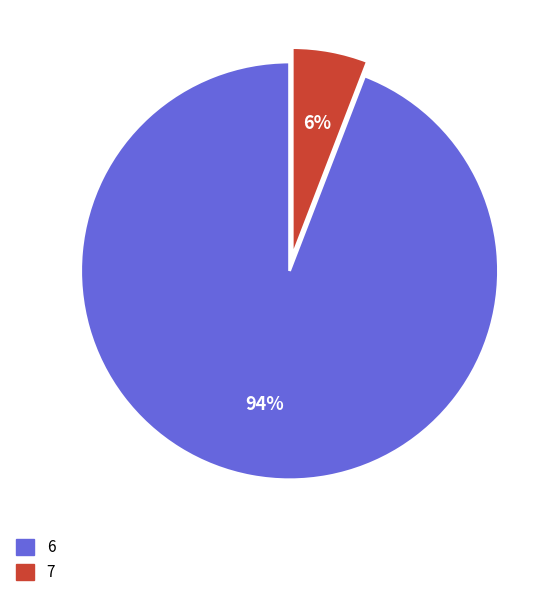

To the nearest percent, what is the average slice percentage?

50%